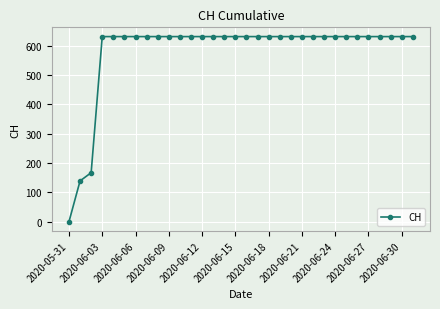

What is the difference between the maximum and minimum values?

631